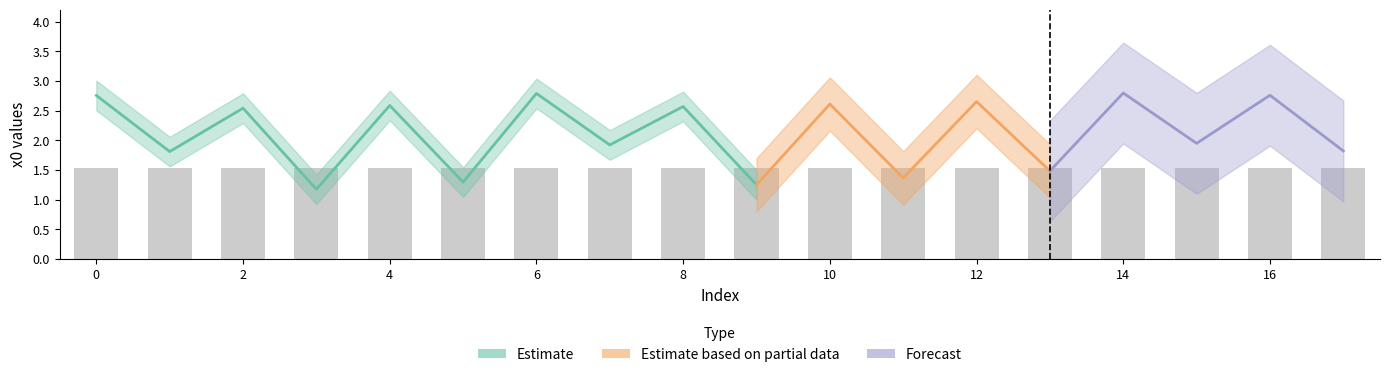

Are the bars horizontal?

No